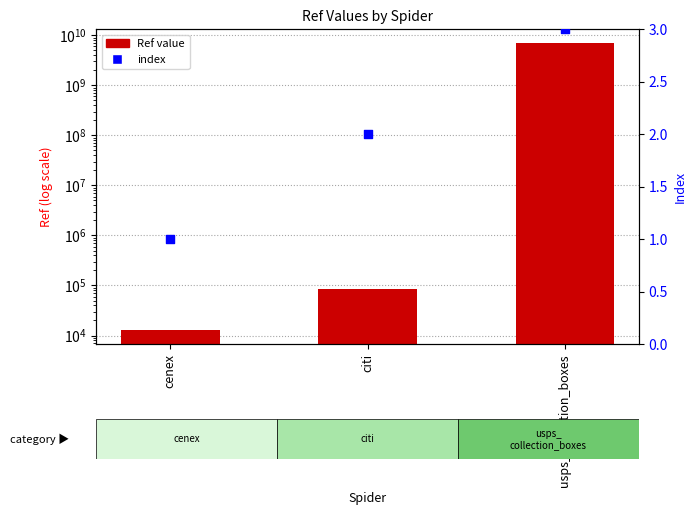

Which series has the largest total across all categories?

Ref